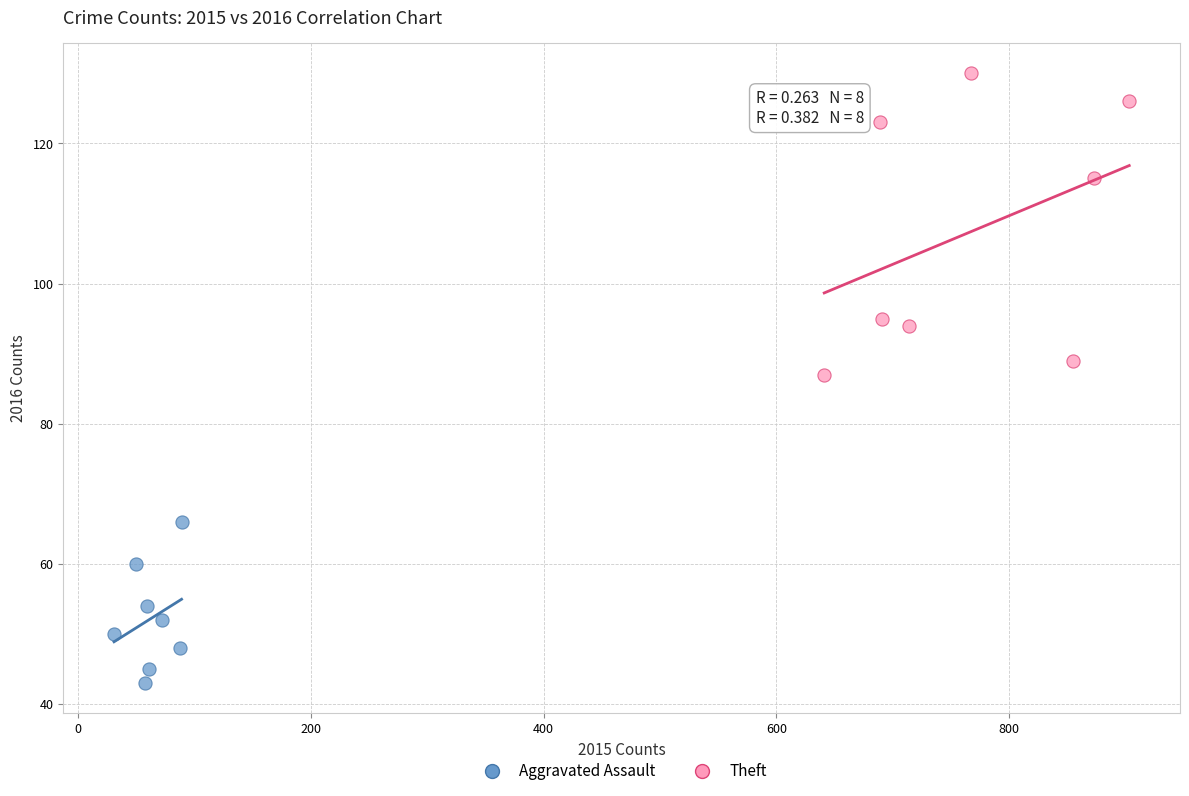

What are all the series names shown in the legend?

Aggravated Assault, Theft